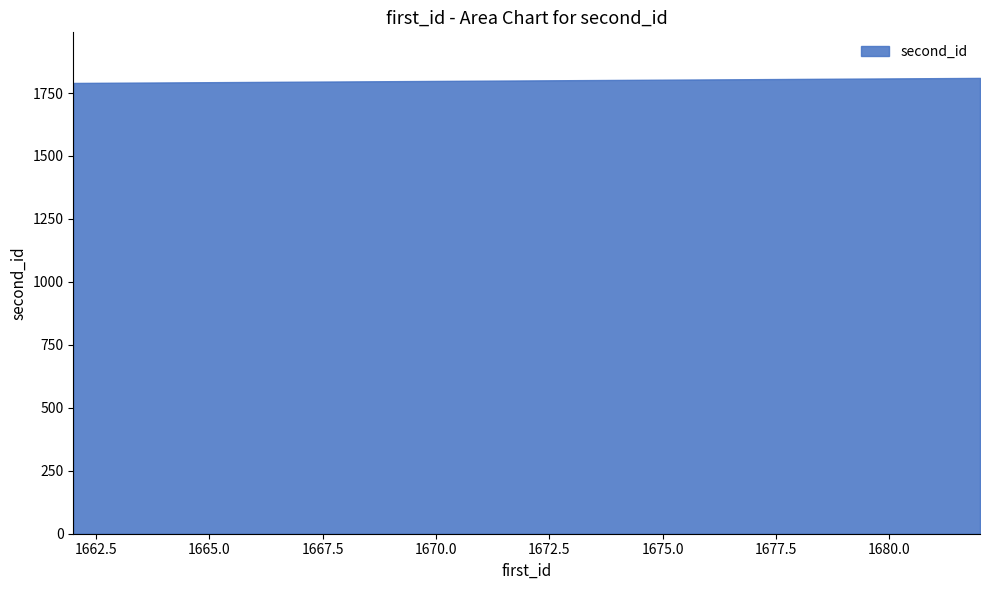

Which category has the lowest value across all series?

1662